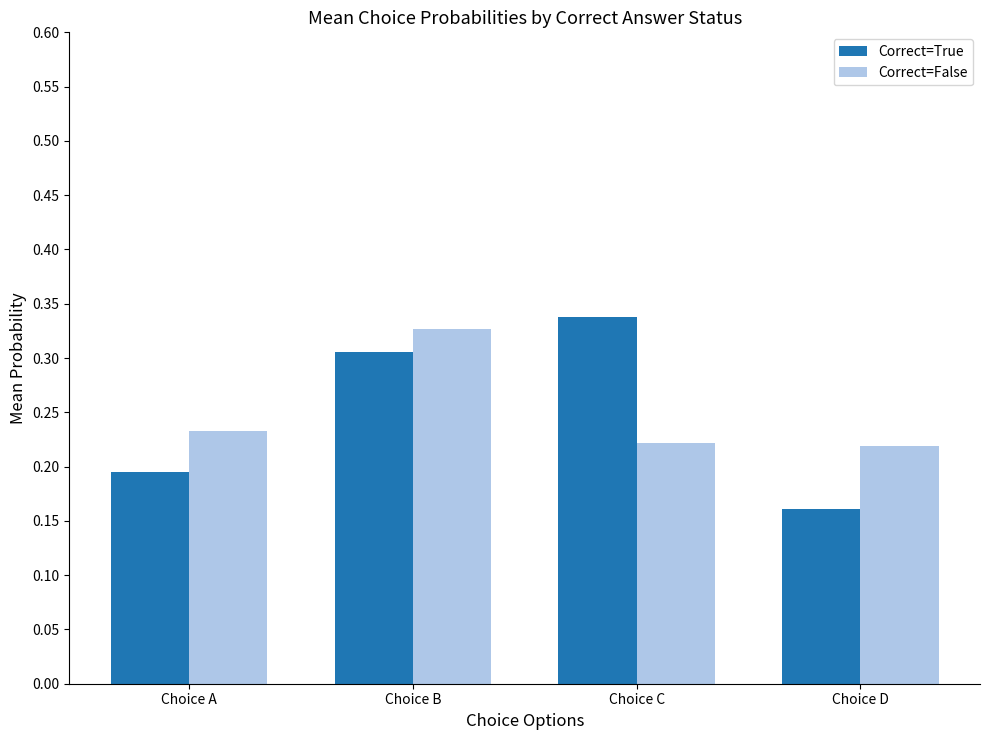

Count the Correct=False values in the range 0 to 1.

4